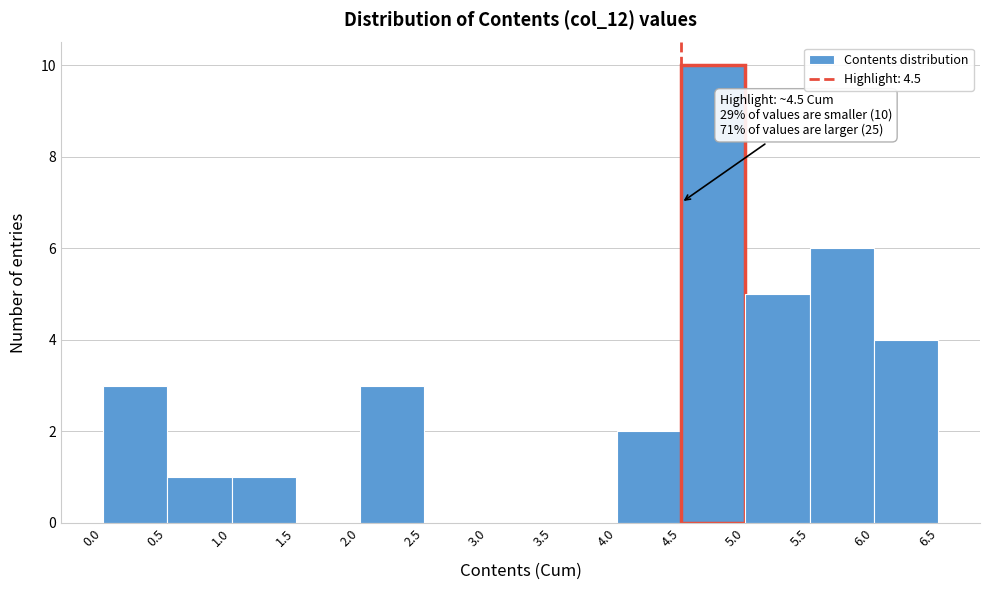

Which range on the x-axis has the tallest bar?

4.5 to 5.0